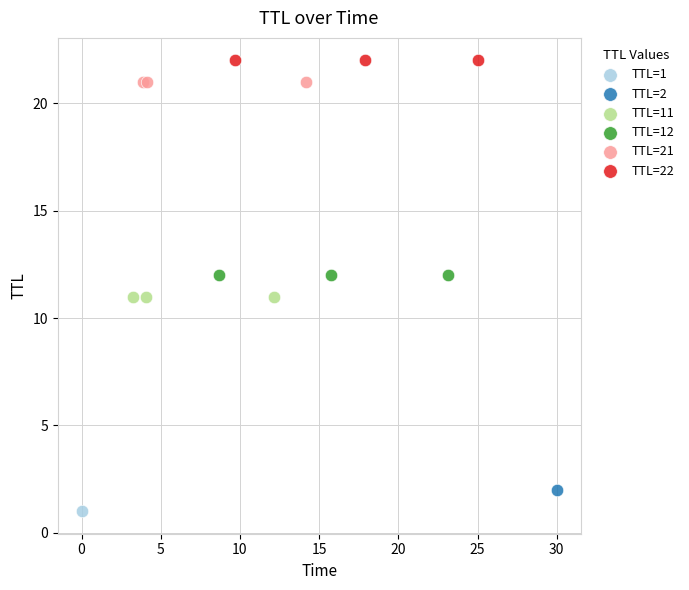

What are all the series names shown in the legend?

TTL=1, TTL=2, TTL=11, TTL=12, TTL=21, TTL=22